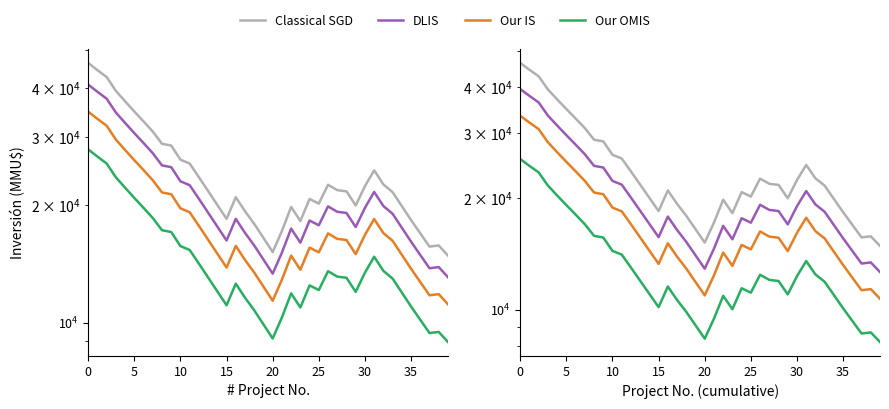

What is the spread (max minus min) of values at 33?

9732.1